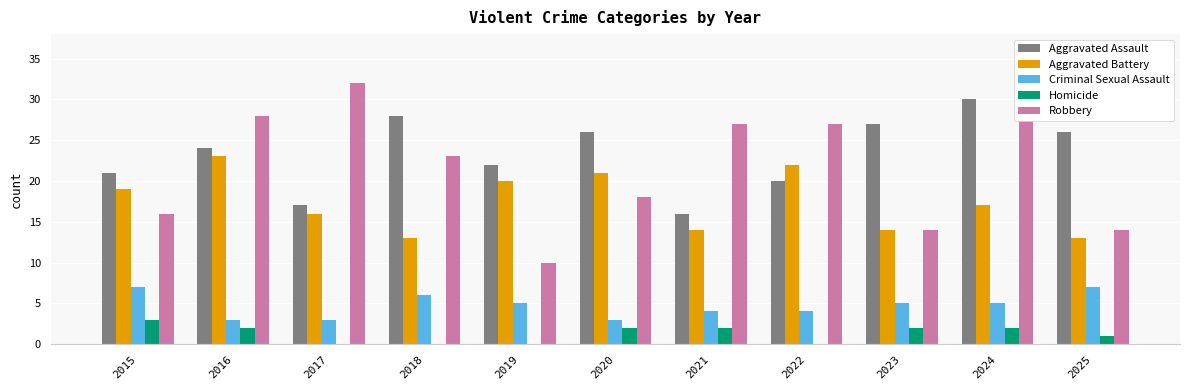

Is it true that Robbery equals 30 at 2024?

True